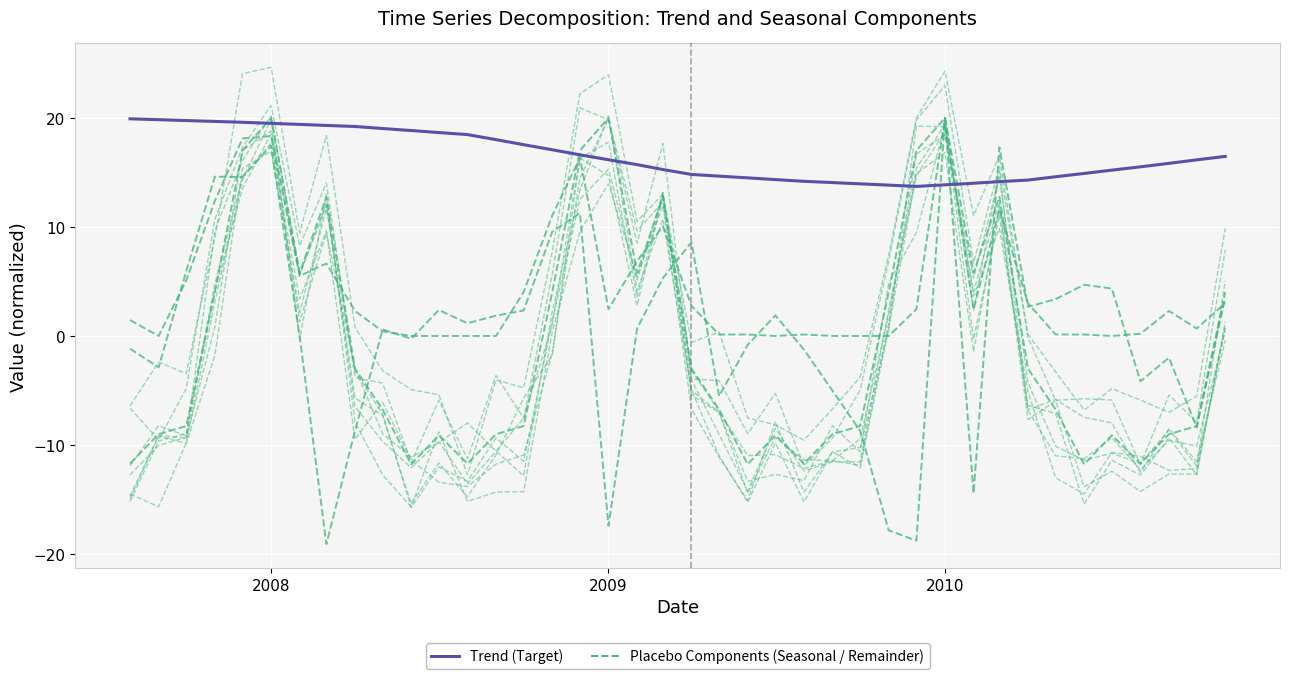

How many negative values does the Remainder series have?

18